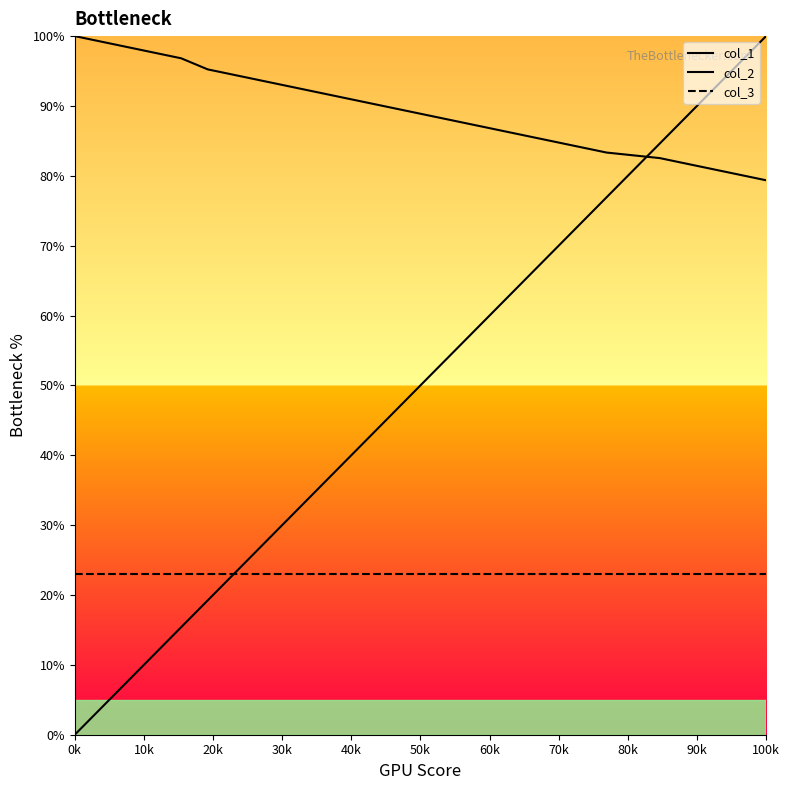

How many values in the col_1 series are below 46?

11